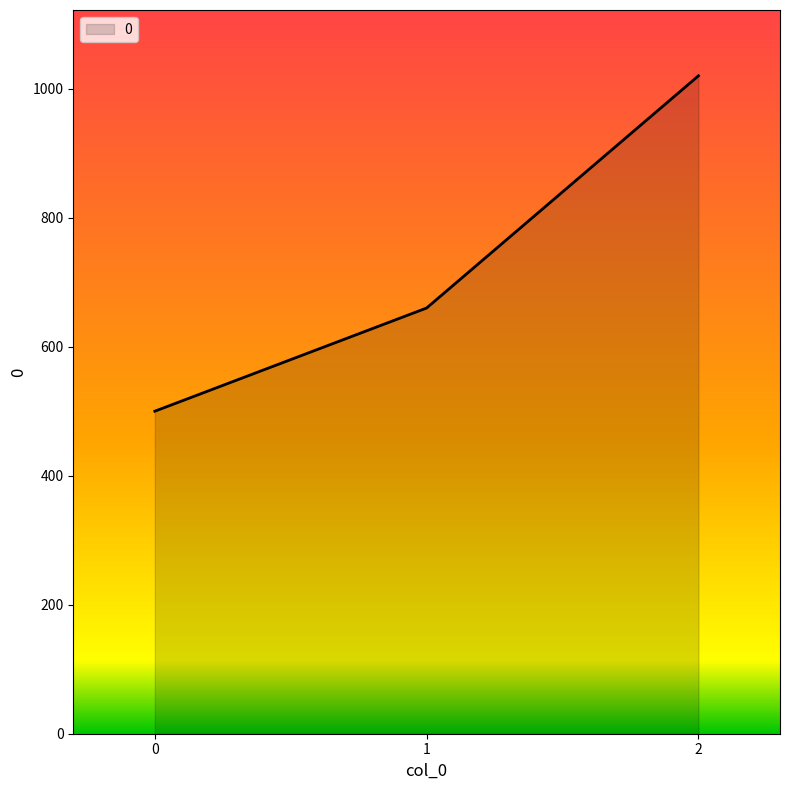

True or false: the data shows 500 at 0.

True